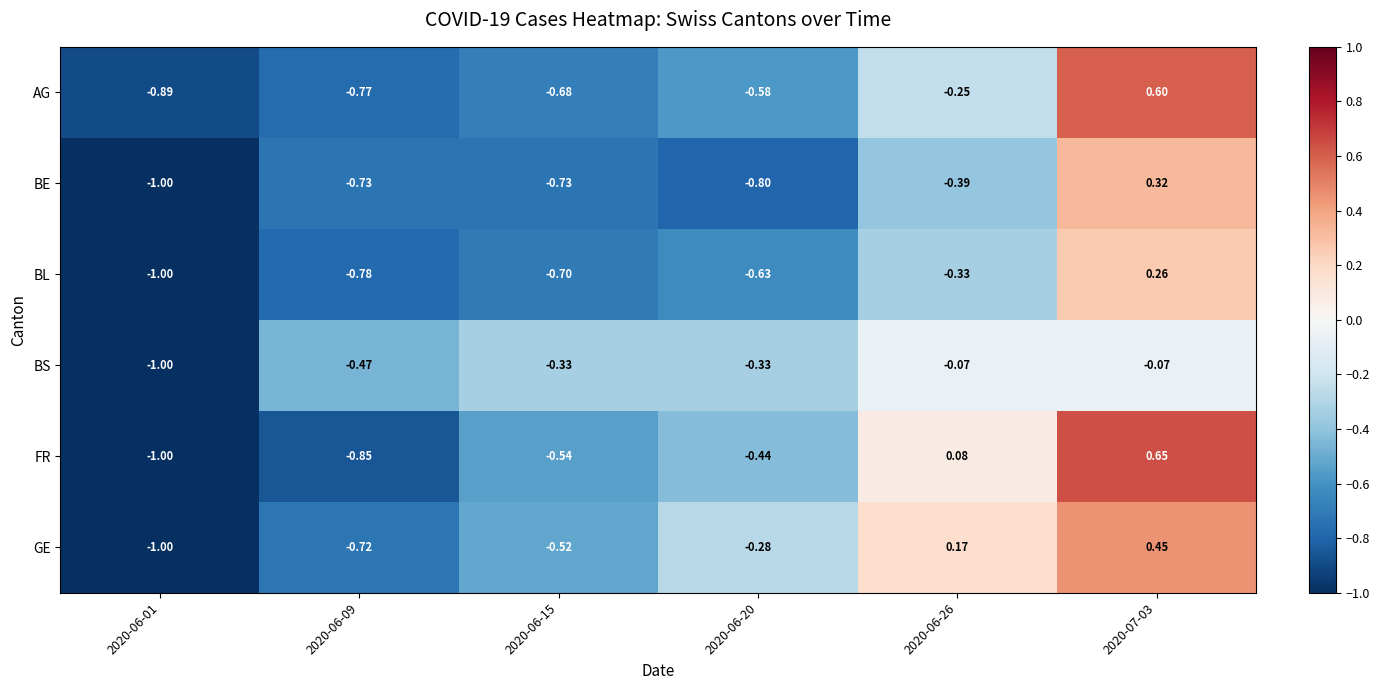

Rank the series by their maximum value, from highest to lowest.

FR, AG, GE, BE, BL, BS